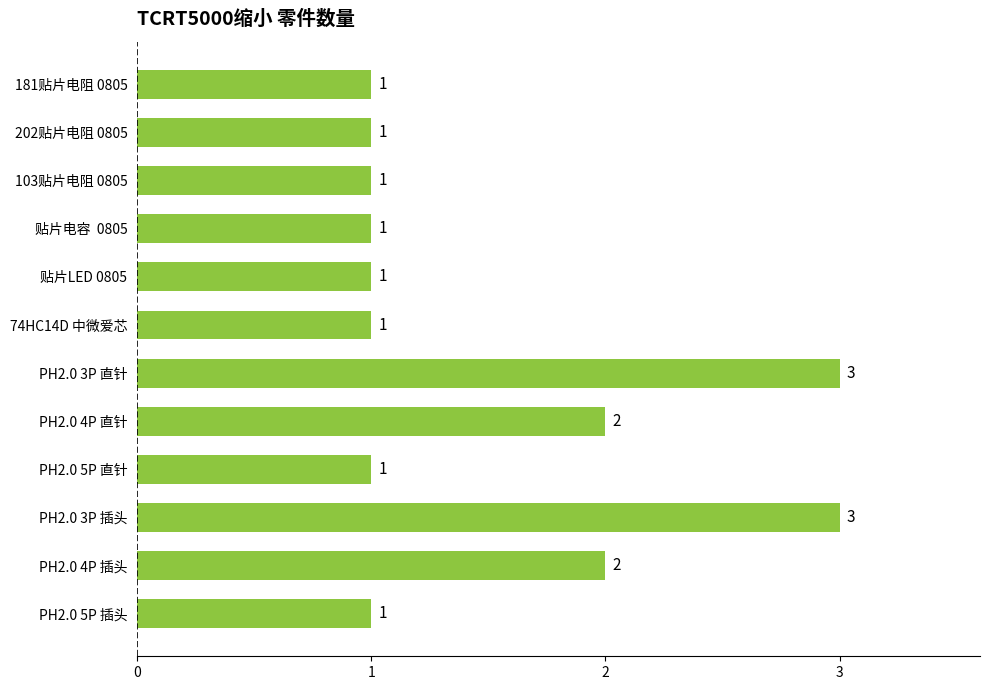

What is the average value?

2